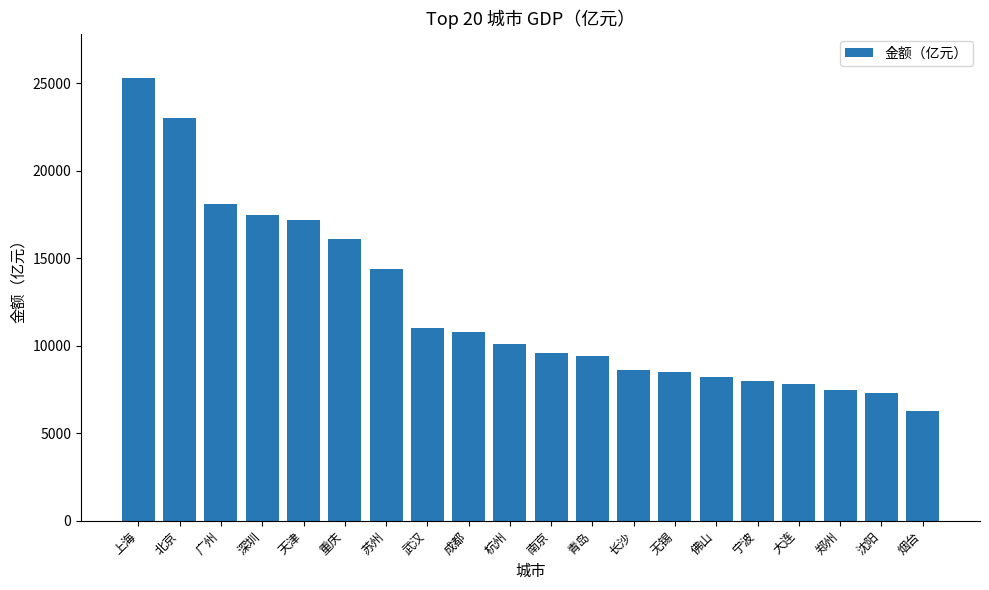

What is the difference between the maximum and minimum values?

19000